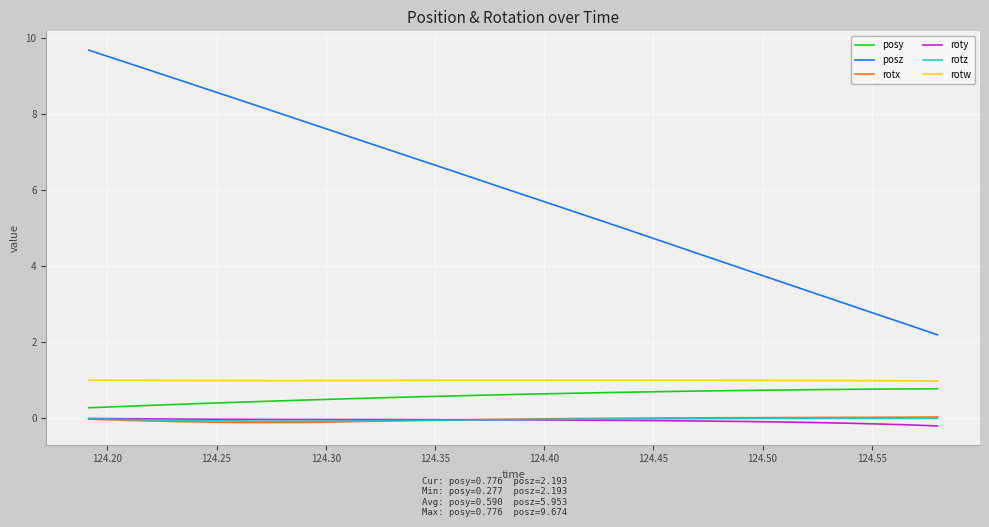

Is this an area chart (filled region under the line)?

No